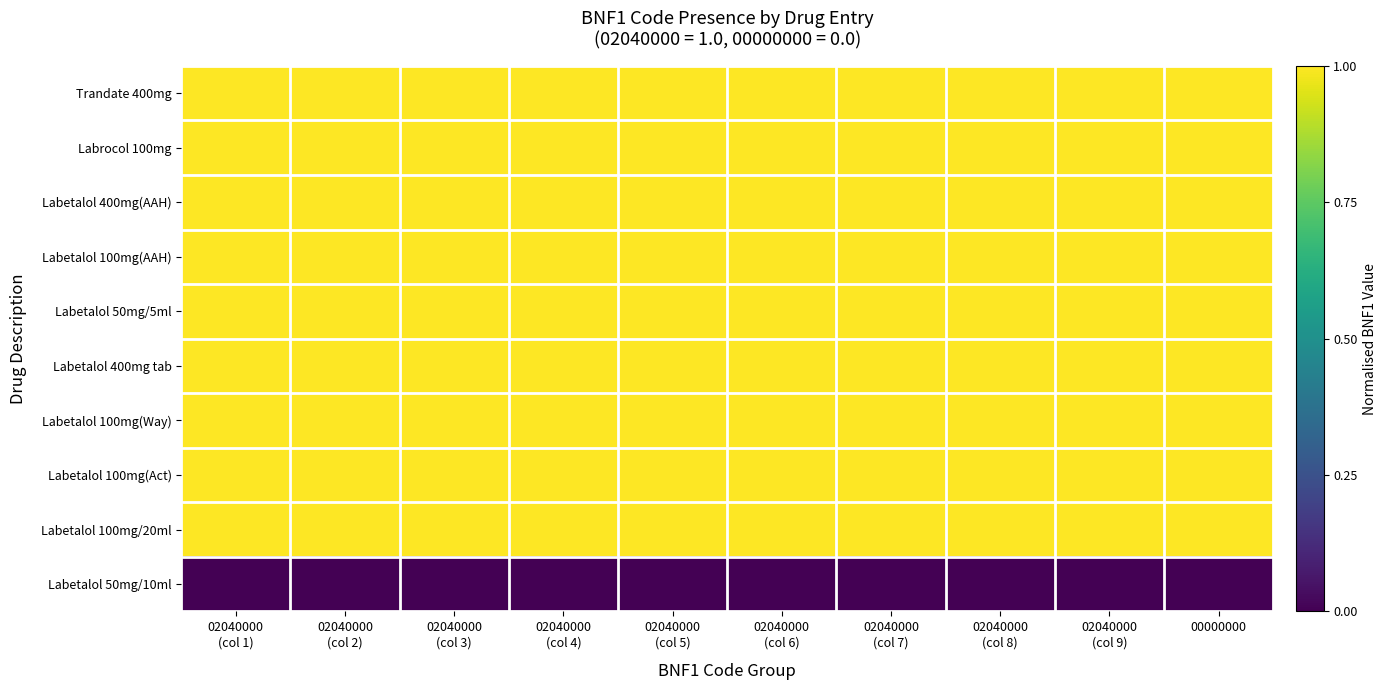

At 02040000 (col 9), list the series in order from smallest to largest.

Labetalol 50mg/10ml, Trandate 400mg, Labrocol 100mg, Labetalol 400mg(AAH), Labetalol 100mg(AAH), Labetalol 50mg/5ml, Labetalol 400mg tab, Labetalol 100mg(Way), Labetalol 100mg(Act), Labetalol 100mg/20ml